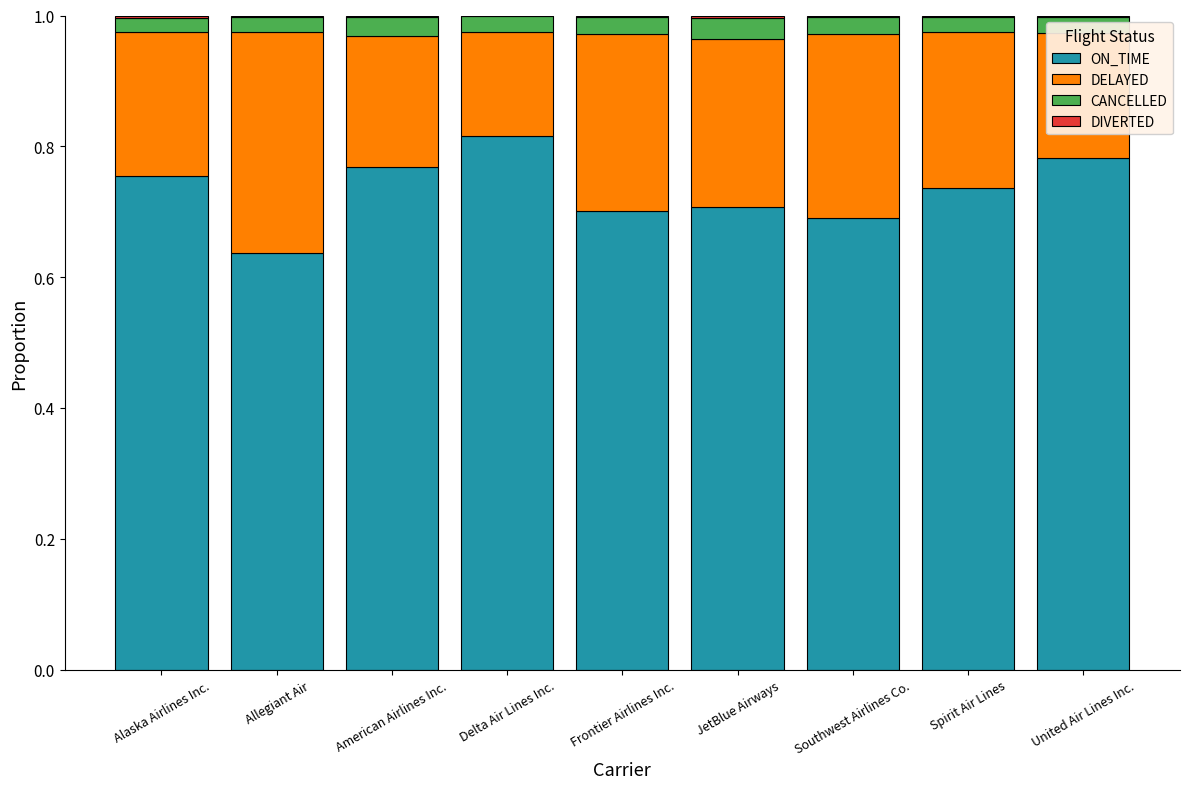

The value of ON_TIME at JetBlue Airways is 0.7. True or false?

True